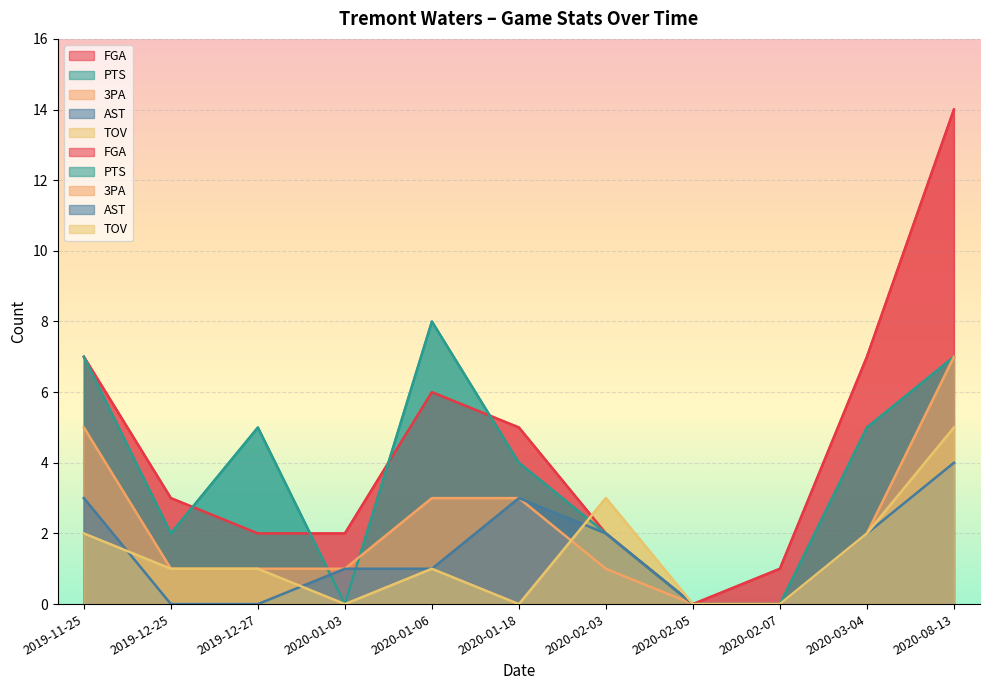

At how many categories does at least one series exceed 4?

6